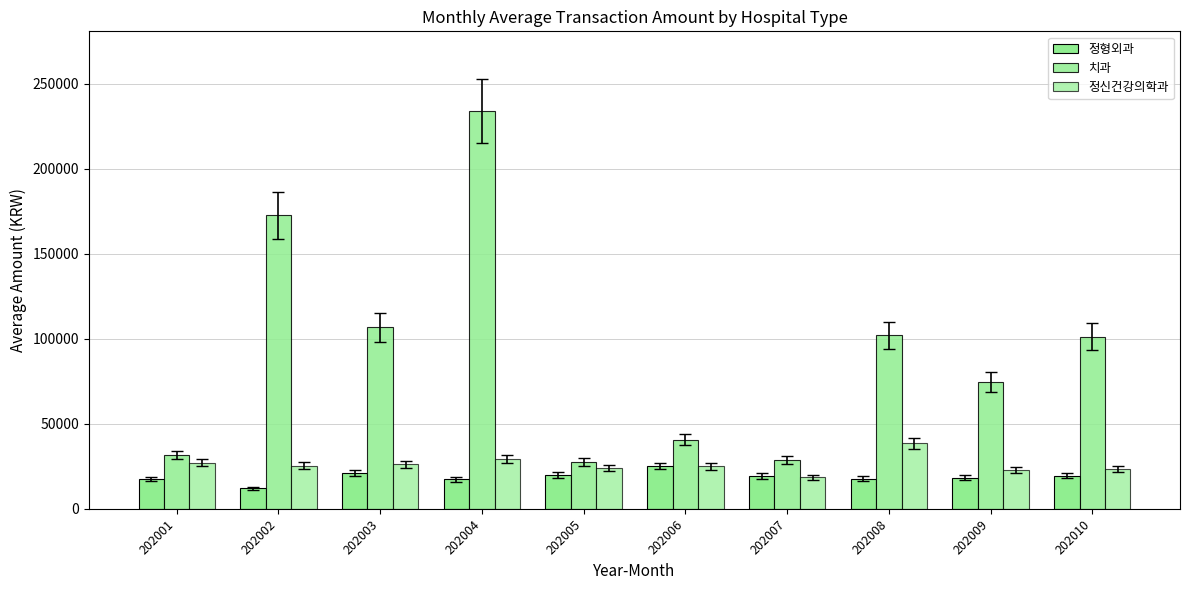

What is the total value across all series at 202010?

144076.0